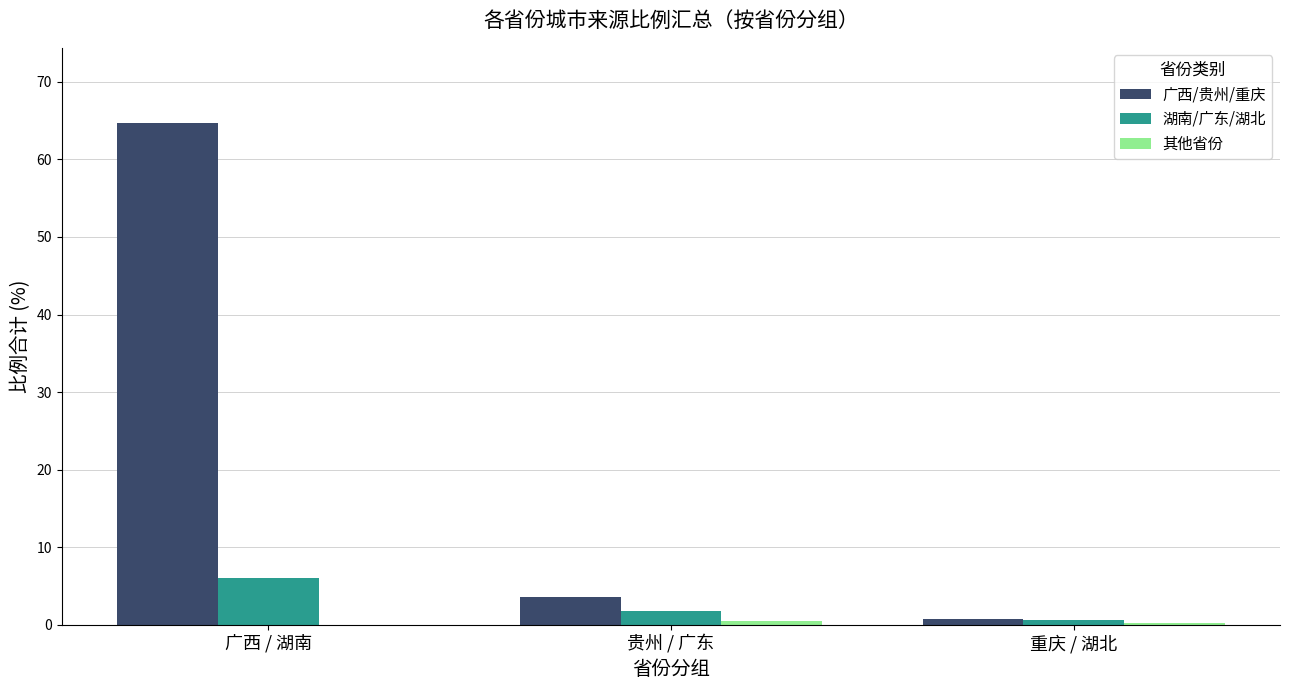

Which series has the largest total across all categories?

广西/贵州/重庆